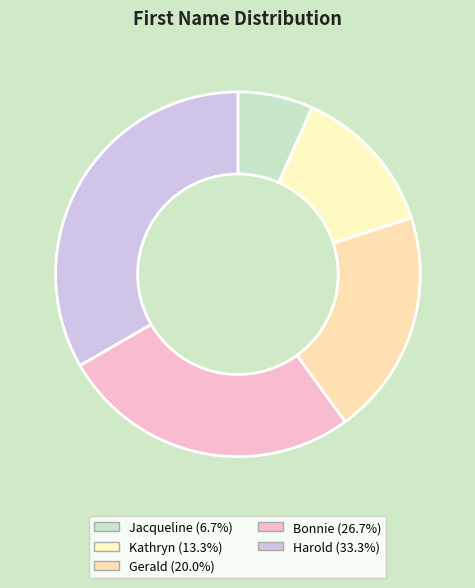

Is it true that Bonnie is 27% of the pie?

True